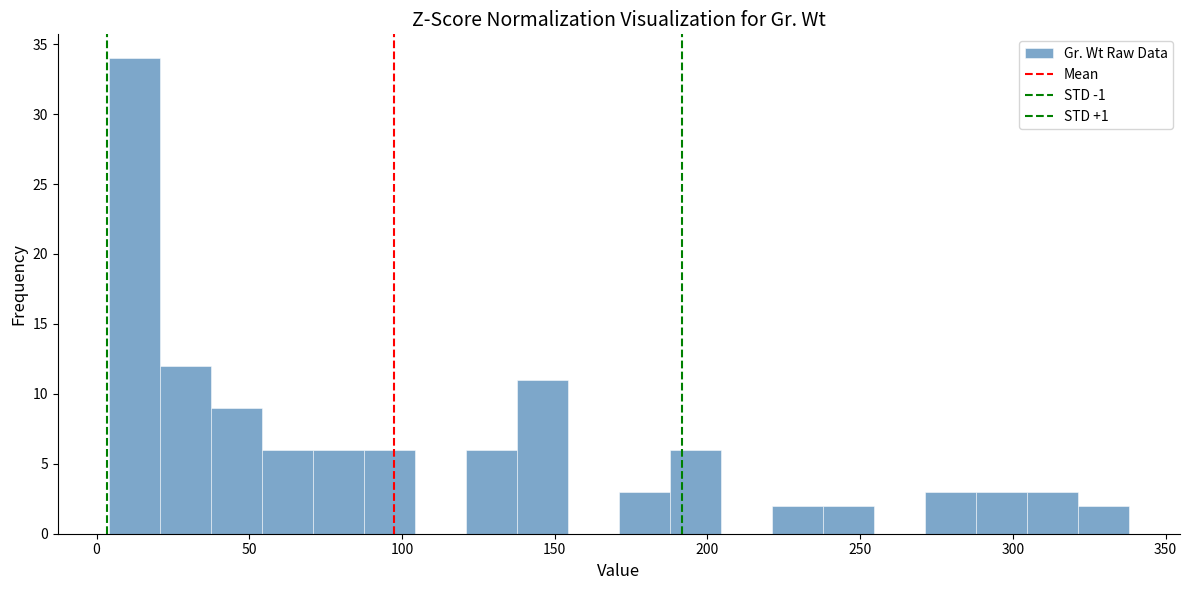

Read against the x-axis, roughly where is the centre of the tallest bar?

10